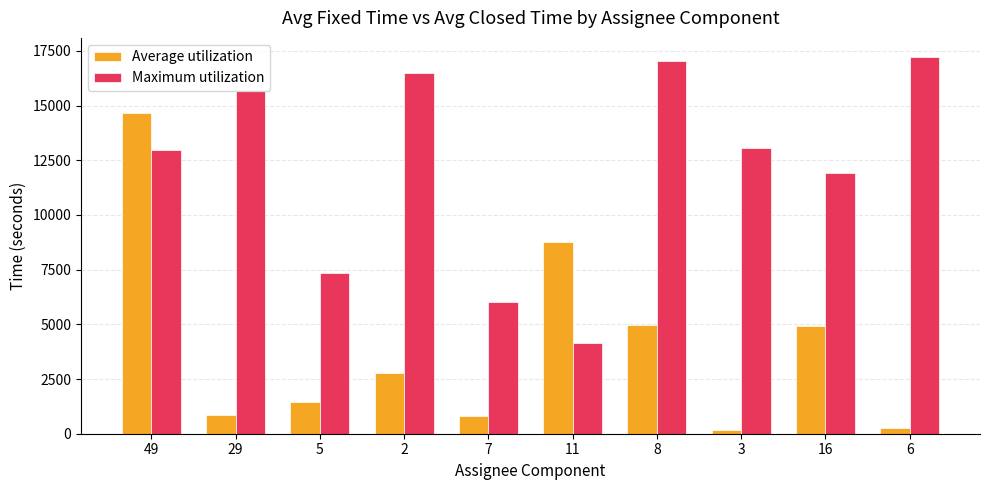

At which label does Average utilization first exceed 2753?

49